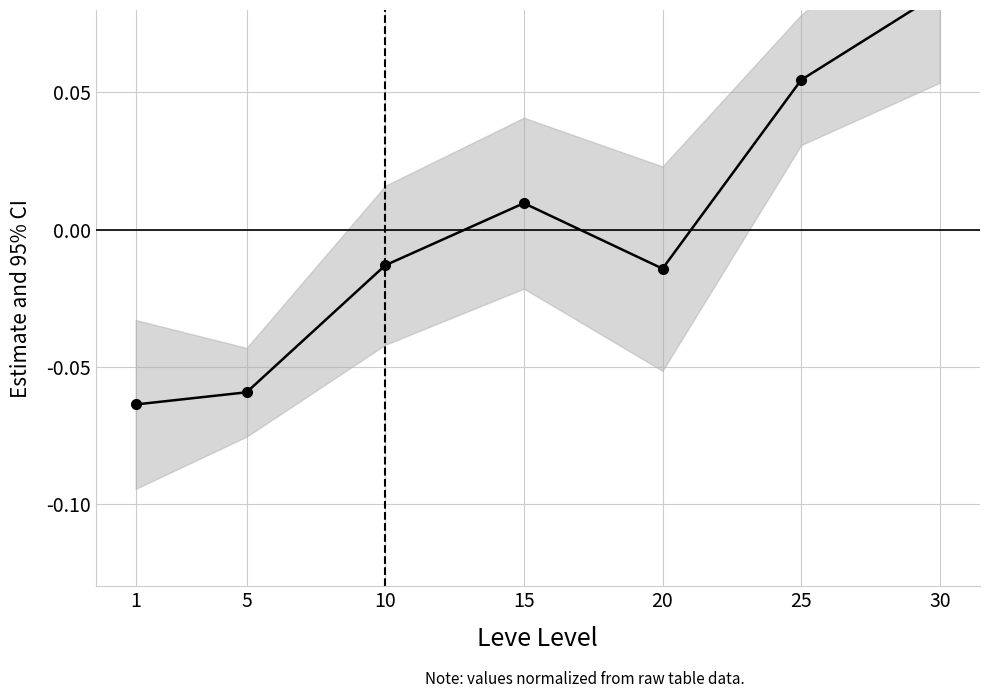

List the labels in order of value, smallest first.

1, 5, 20, 10, 15, 25, 30